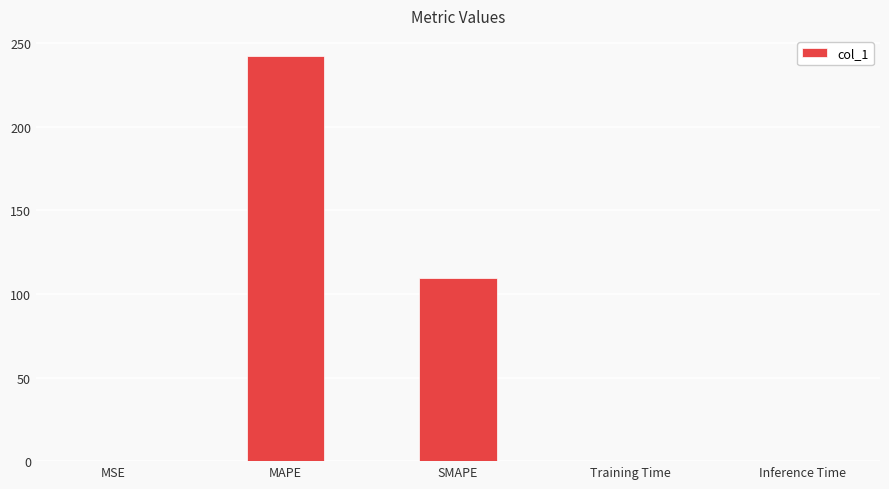

Does the chart contain stacked bars?

No